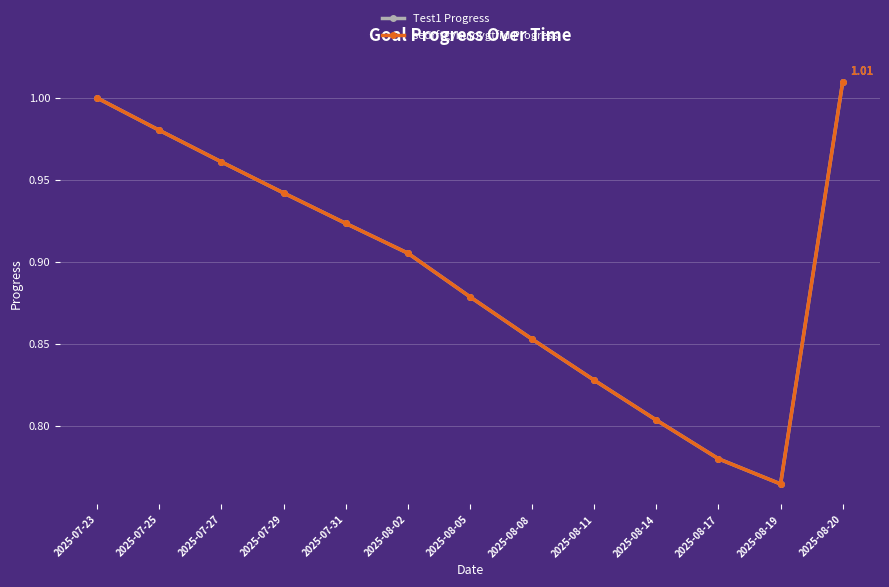

At which category is the sum across all series the highest?

2025-08-20